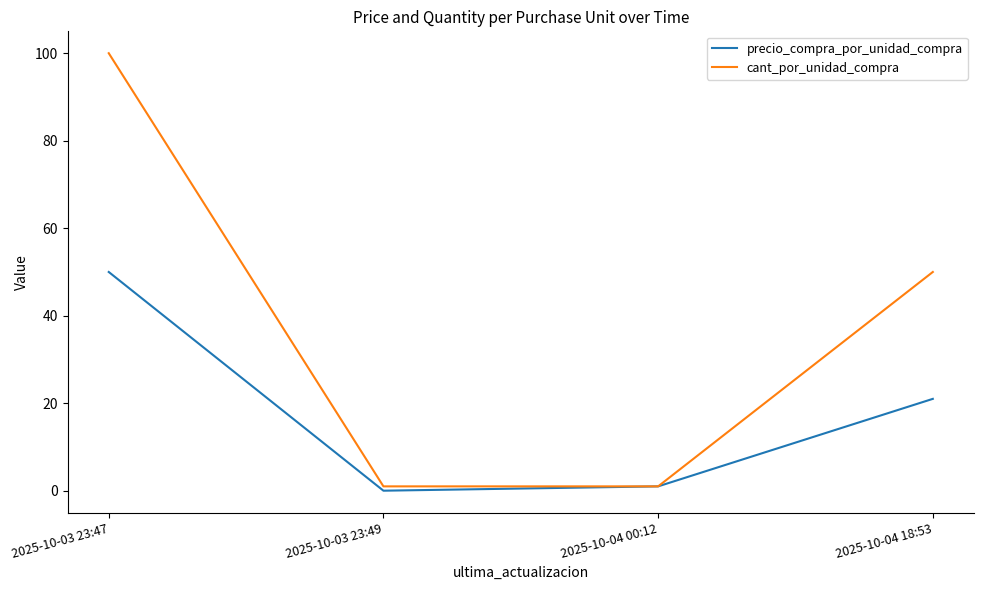

At which category is the sum across all series the highest?

2025-10-03 23:47